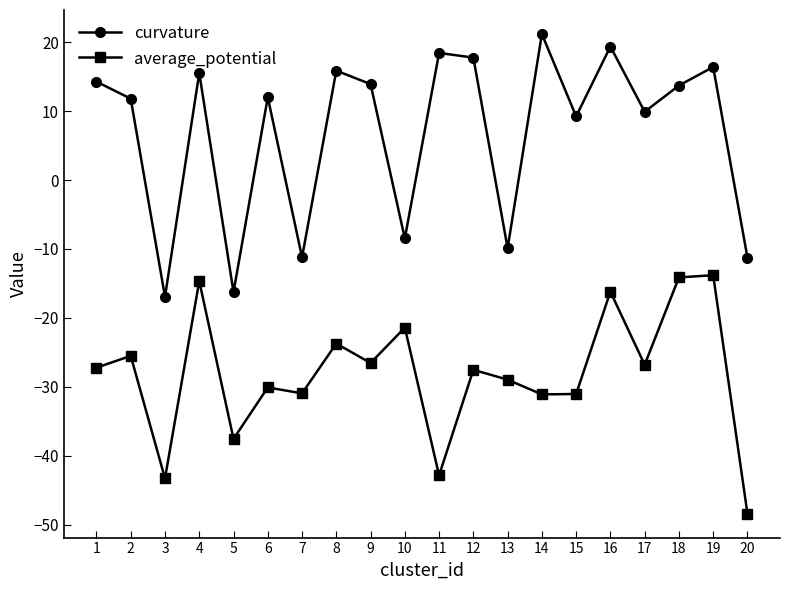

What is the value of the curvature point at the 16th from the left?

19.4